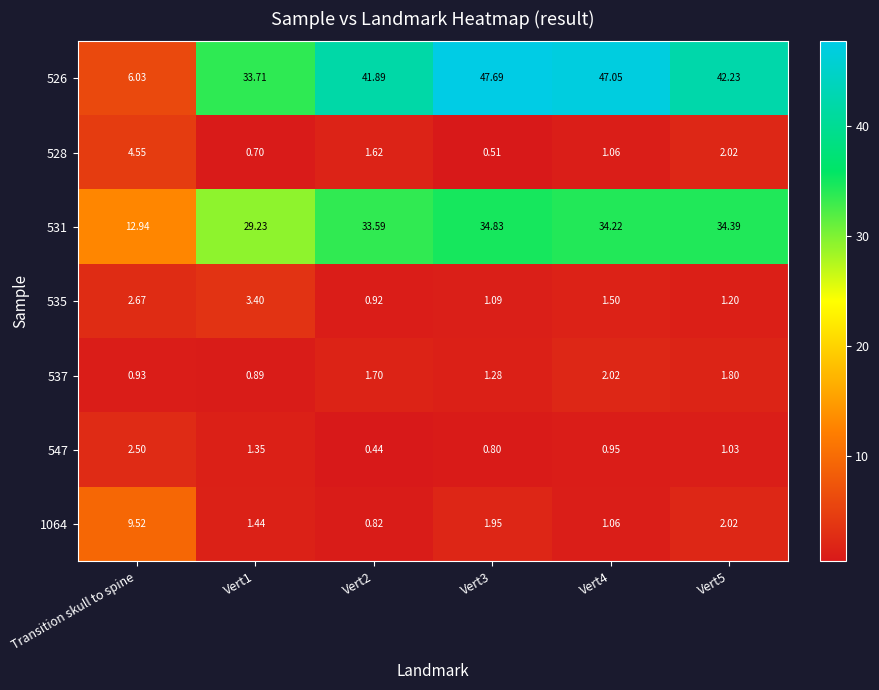

Which category has the highest value across all series?

Vert3